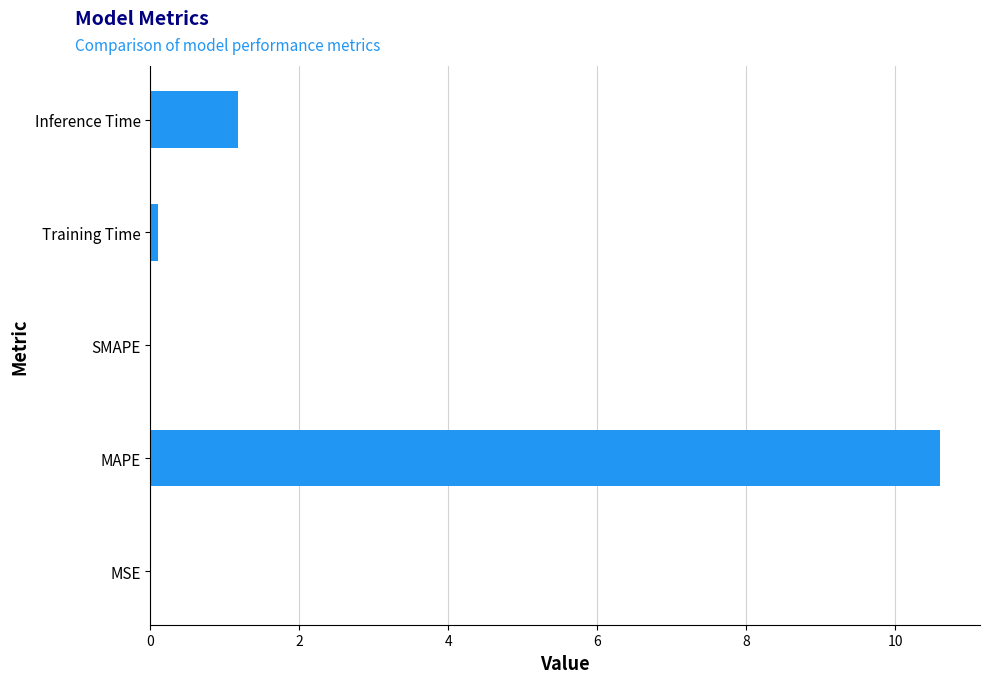

What is the sum of all values?

11.9